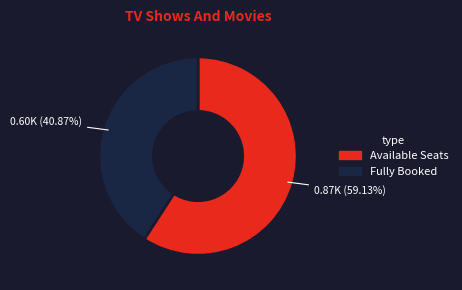

Is there any slice that represents more than half of the pie?

Yes